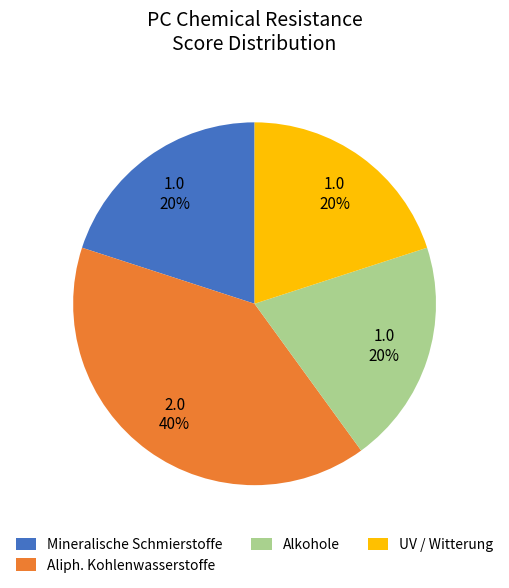

Approximately how many times larger is the value at Alkohole compared to Mineralische Schmierstoffe?

1.0